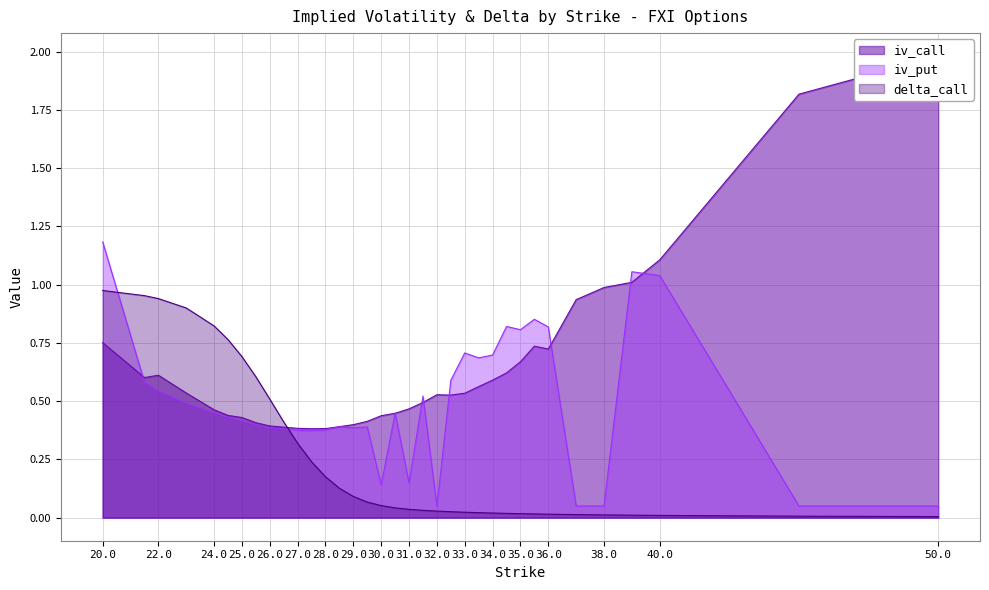

What is the label of the 16th point from the left?

29.5